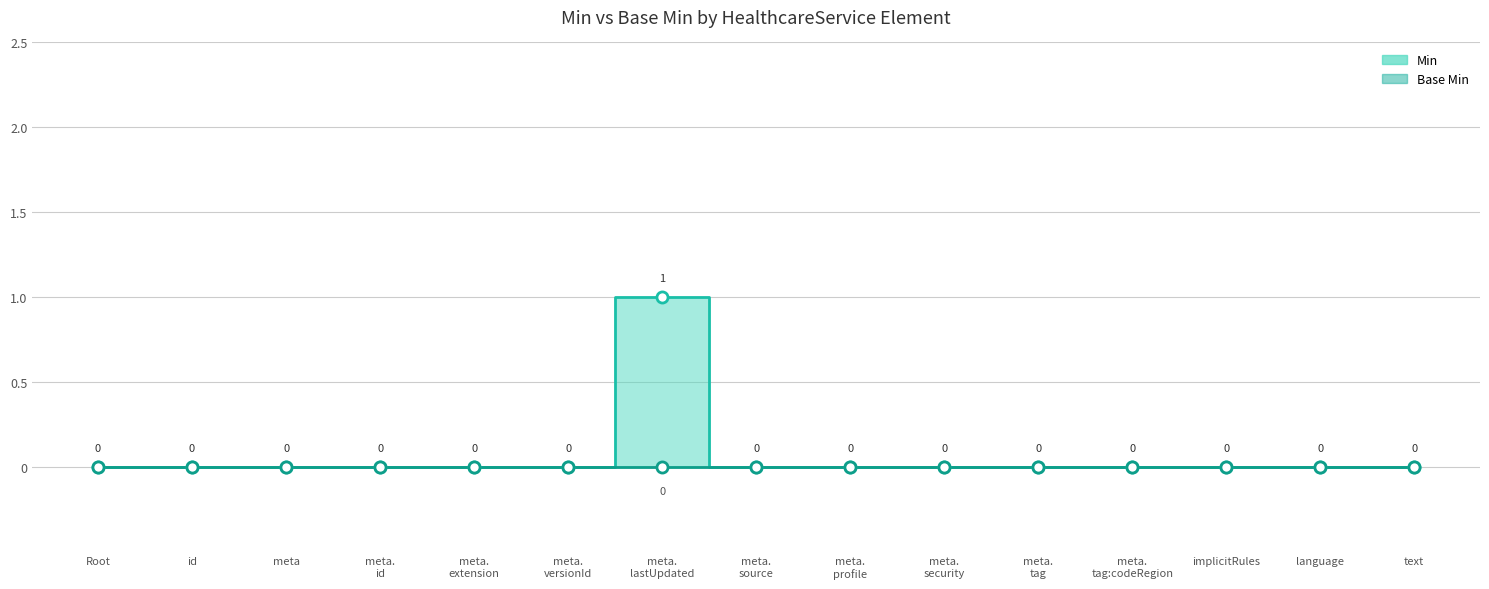

Does the chart display data point markers on the line(s)?

Yes